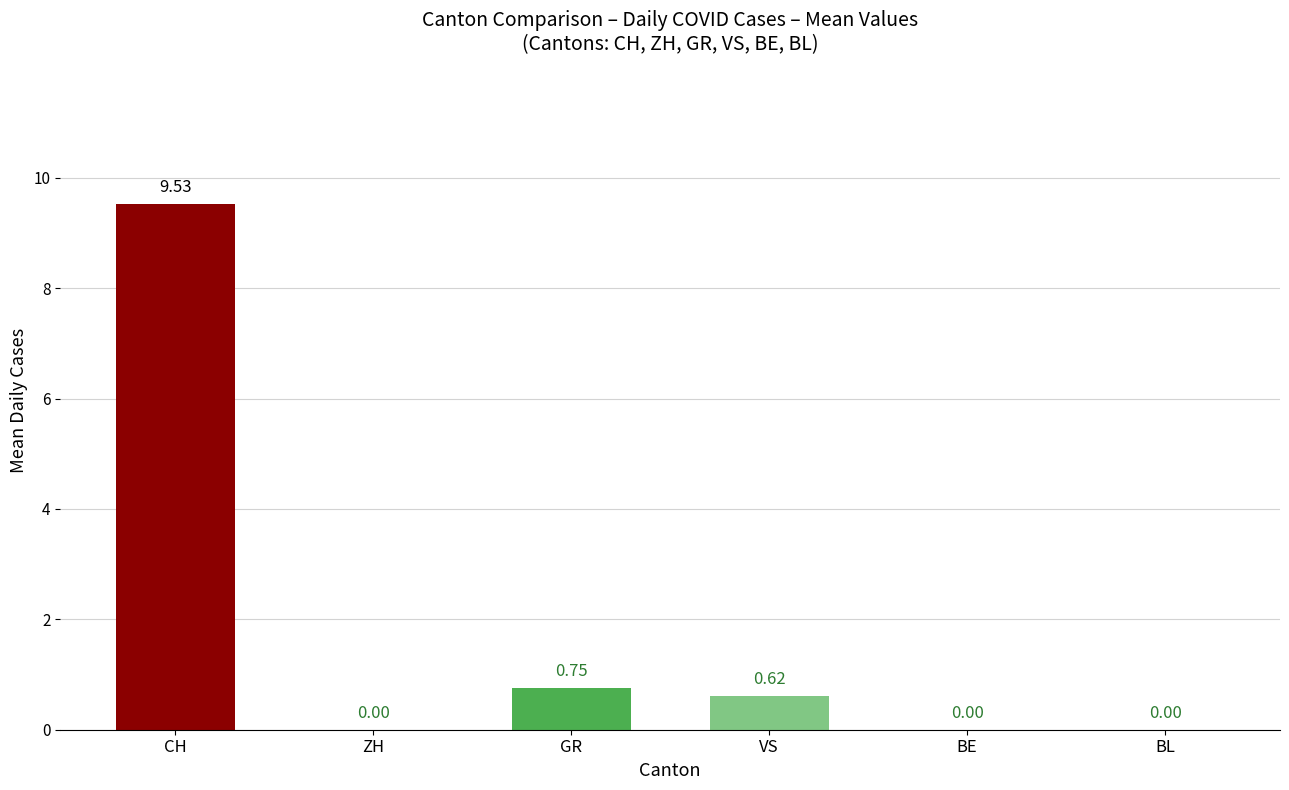

Which series has the largest total across all categories?

CH